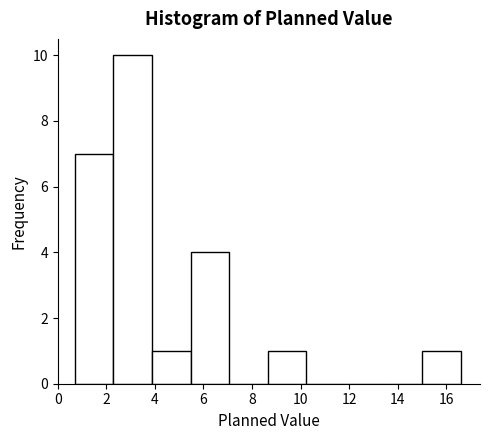

Which range on the x-axis has the tallest bar?

2.2 to 3.8